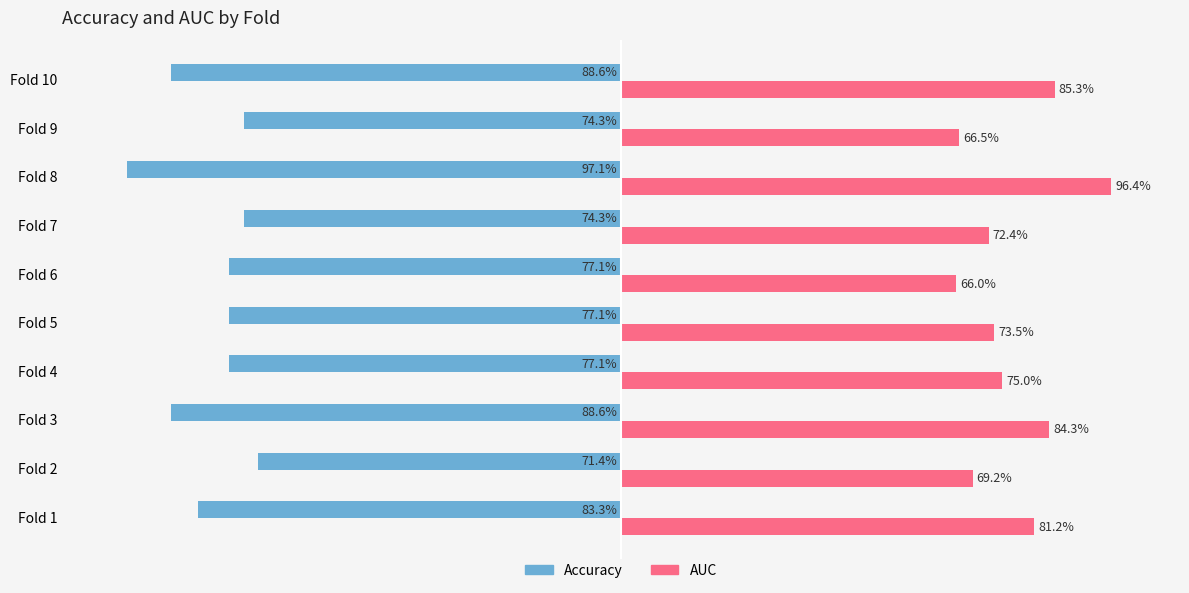

The value of accuracy at Fold 5 is -0.8. True or false?

True